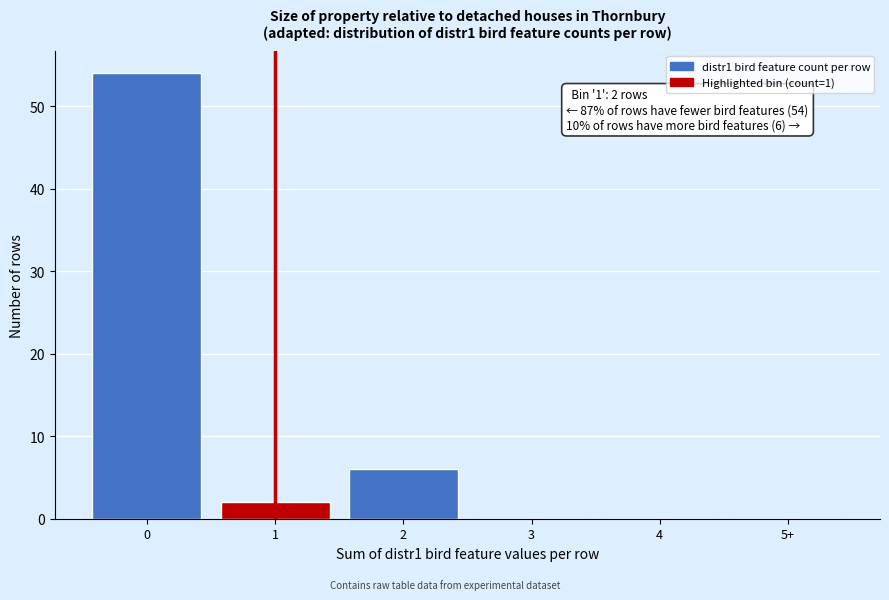

Reading right to left, extract all data points from this chart.

5+=0	4=0	3=0	2=6	1=2	0=54